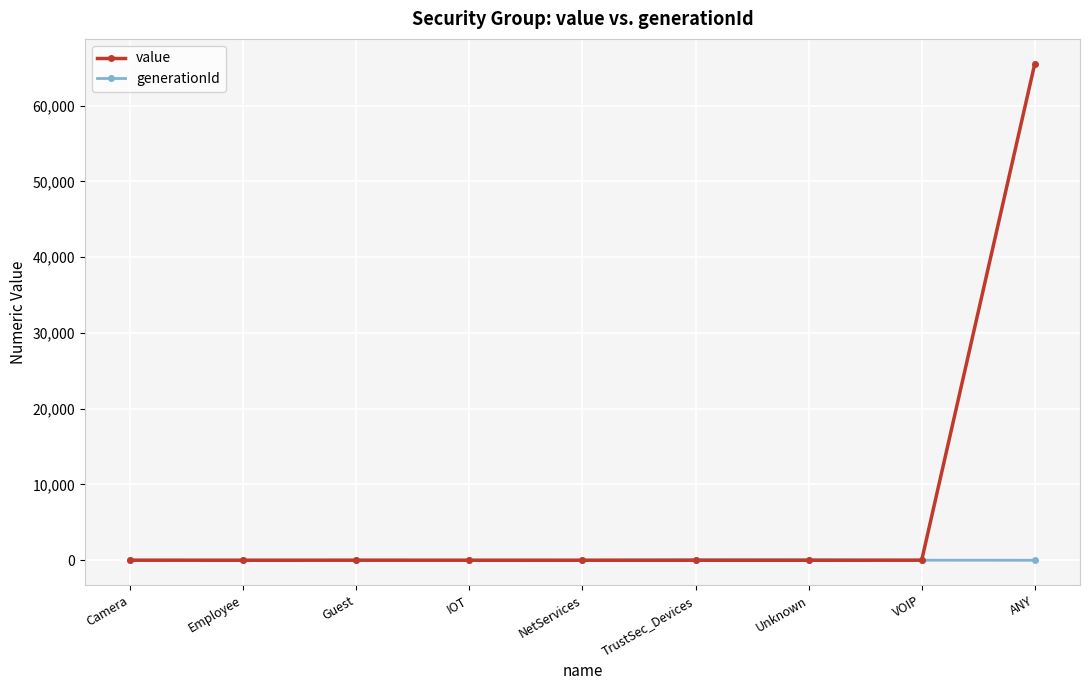

List the series in order of their overall mean, lowest first.

generationId, value